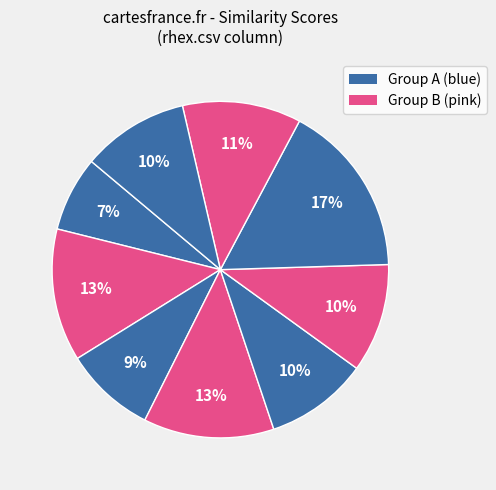

How many slices are in this pie chart?

9